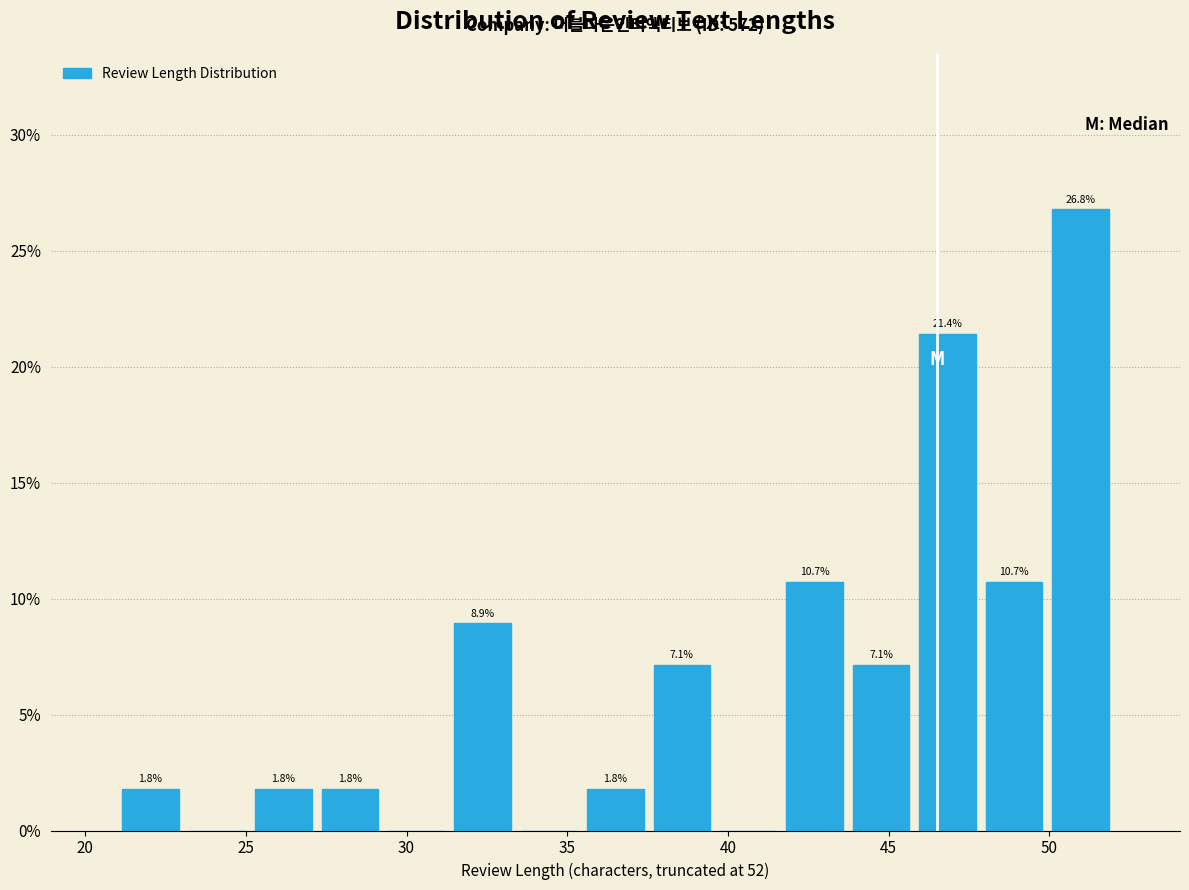

Which range on the x-axis has the tallest bar?

50.0 to 52.0